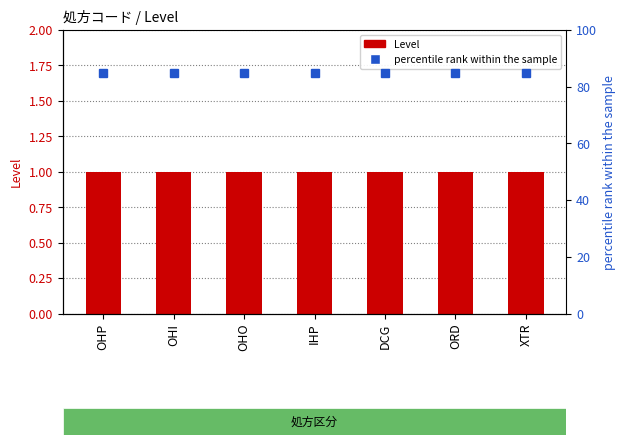

What position from the left is ORD?

6